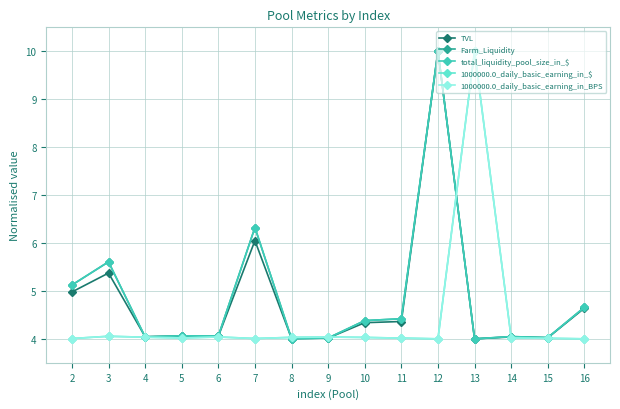

What is the highest value of the 1000000.0_daily_basic_earning_in_BPS series?

10.0